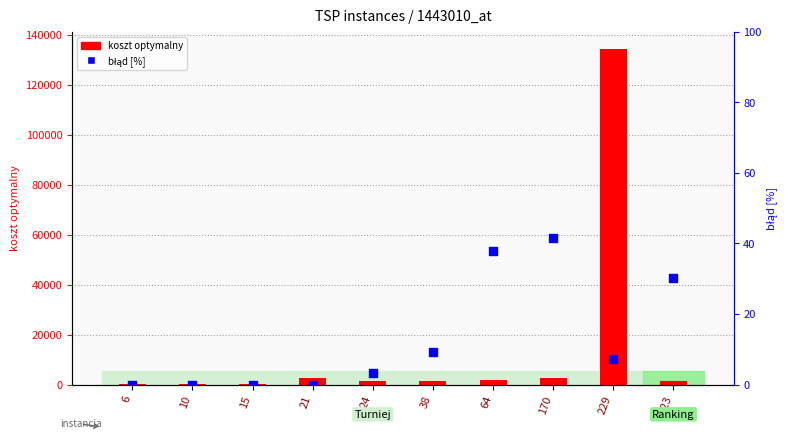

Is the value of koszt optymalny at 21 greater than the value of błąd [%] at 38?

Yes